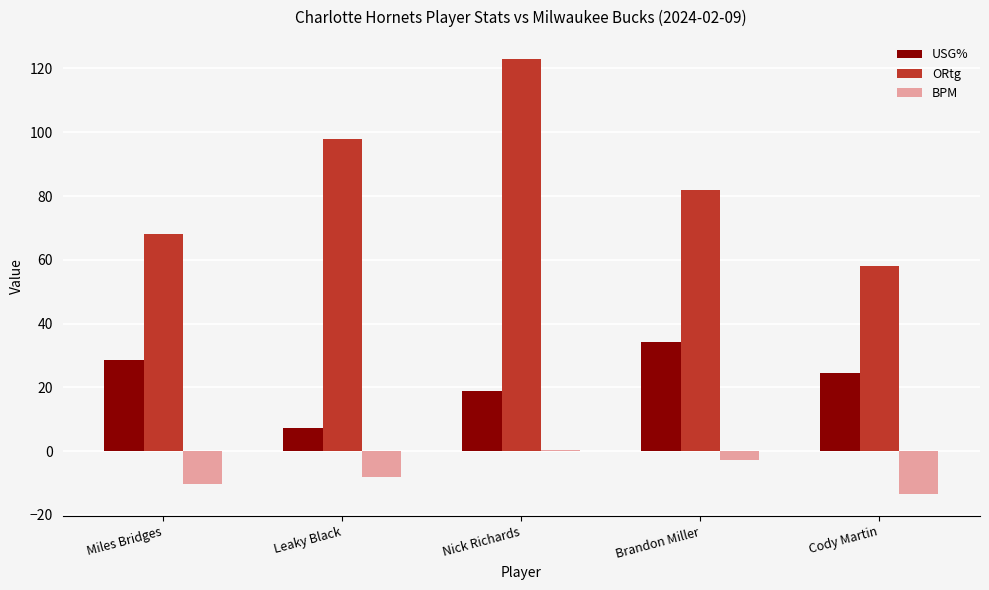

How many groups of bars are there?

5